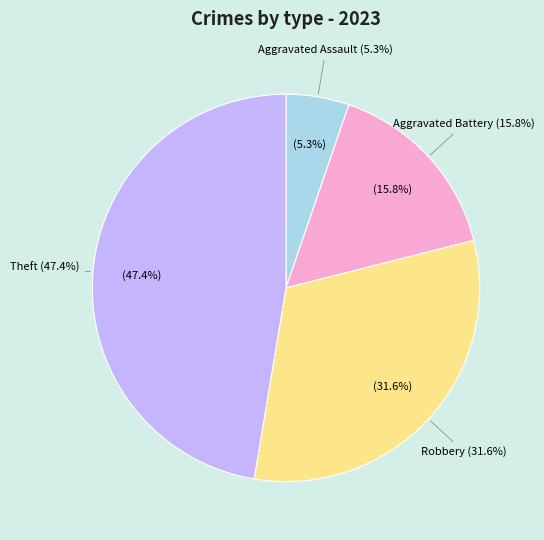

To the nearest percent, what percentage of the pie is Robbery?

32%